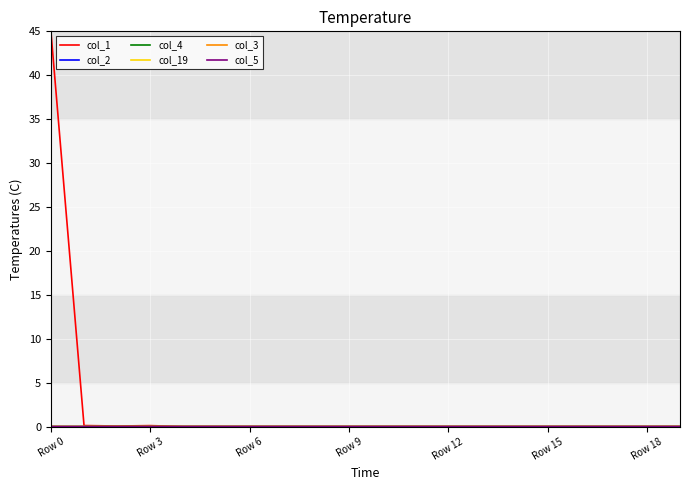

Which series has the largest total across all categories?

col_1